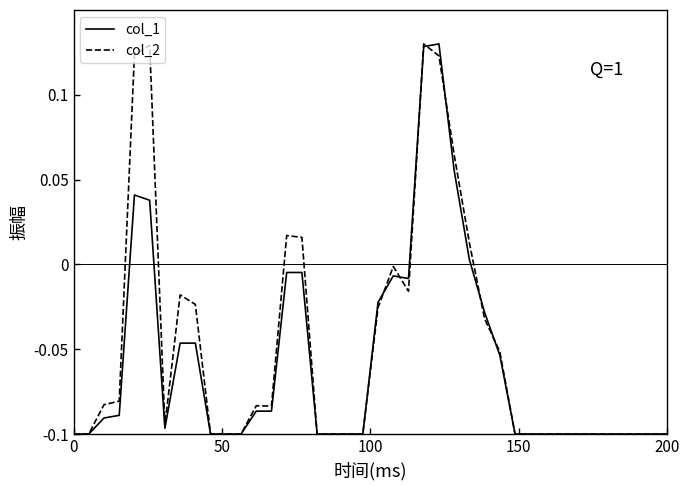

Does the chart display data point markers on the line(s)?

No